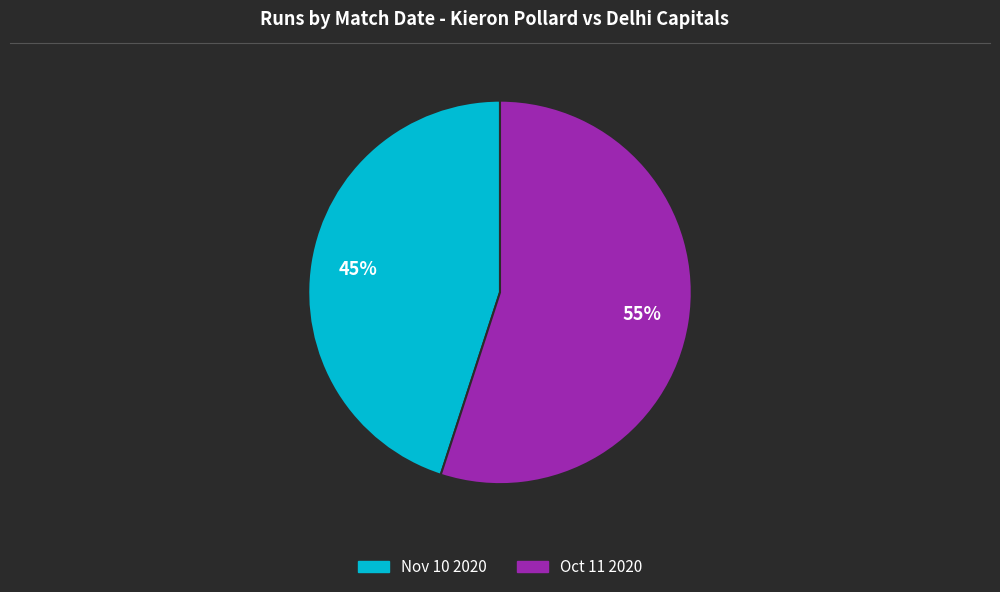

To the nearest percent, what is the average slice percentage?

50%